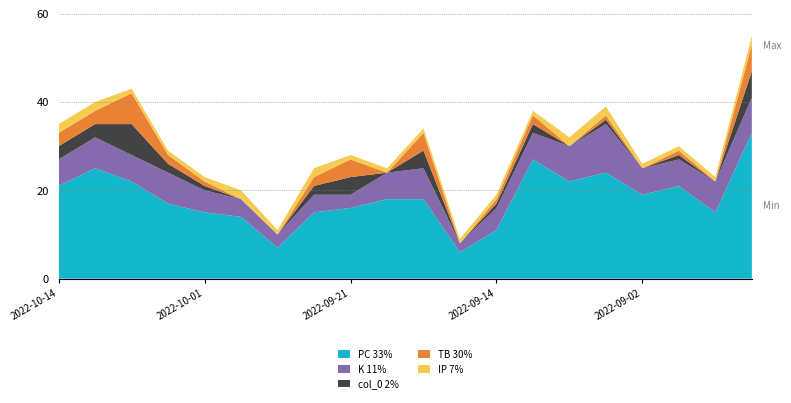

Reading left to right, transcribe all the data shown in this chart.

col_0: 3	3	7	2	1	0	0	2	4	0	4	0	1	2	0	1	0	1	0	6
PC: 21	25	22	17	15	14	7	15	16	18	18	6	11	27	22	24	19	21	15	33
K: 6	7	6	7	5	4	3	4	3	6	7	2	5	6	8	11	6	6	7	8
TB: 3	3	7	2	1	0	0	2	4	0	4	0	1	2	0	1	0	1	0	6
IP: 2	2	1	1	1	2	1	2	1	1	1	1	1	1	2	2	1	1	1	2